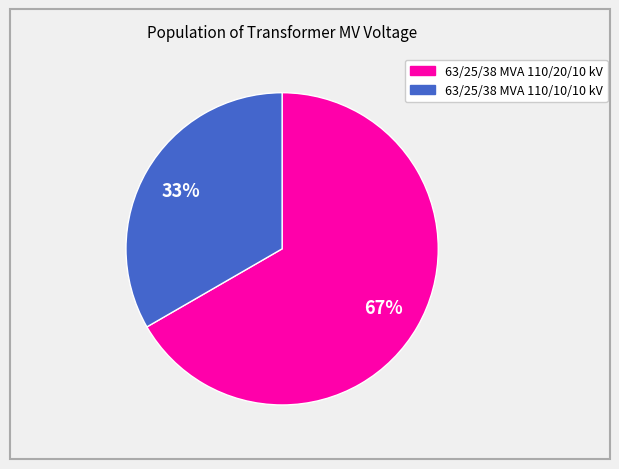

How many slices are in this pie chart?

2